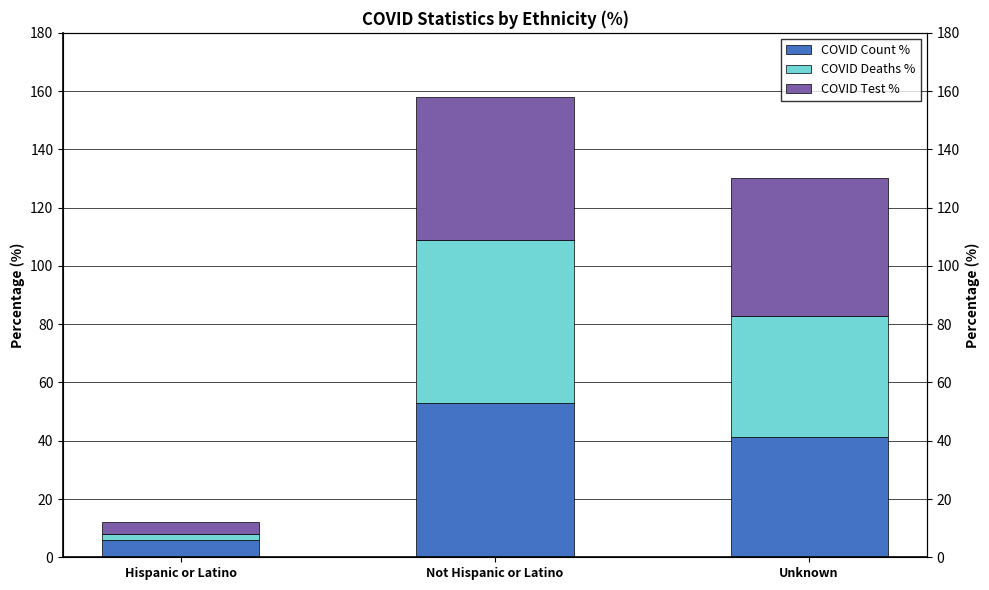

True or false: COVID Count % has a value of 41.3 at Unknown.

True